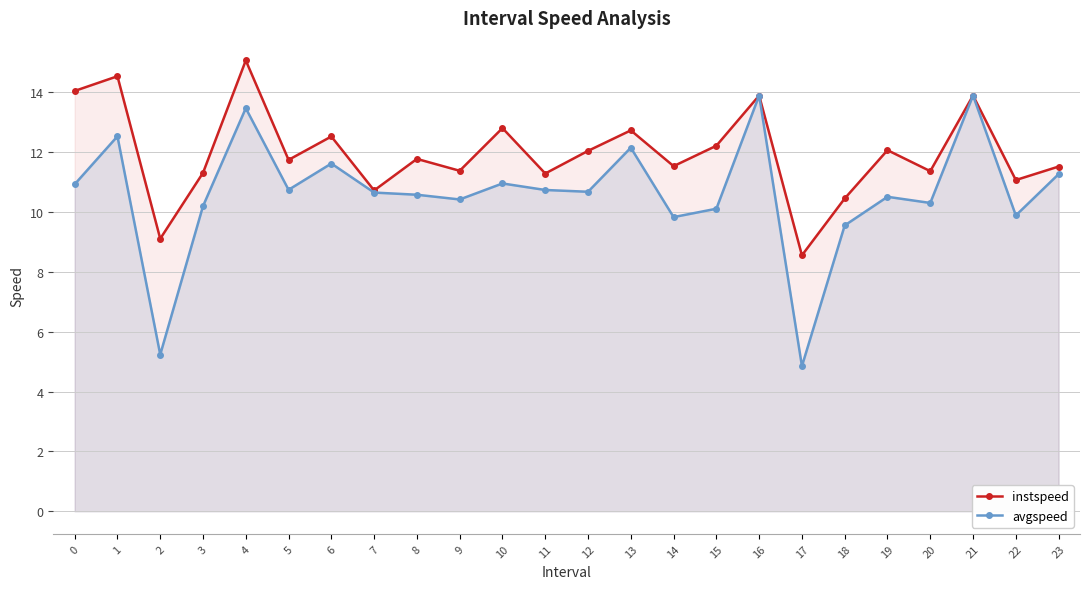

True or false: instspeed and avgspeed intersect in this chart.

False